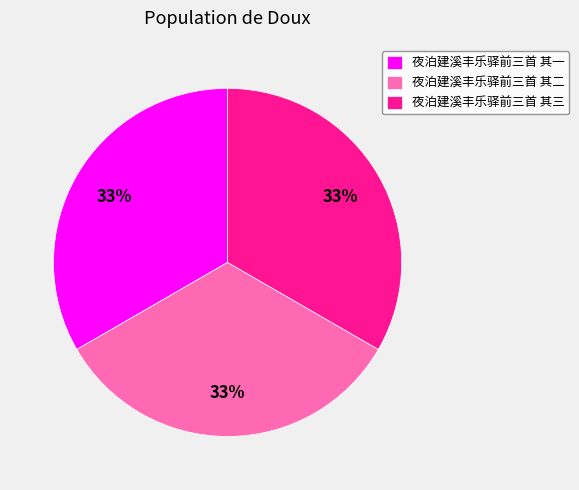

How many slices are in this pie chart?

3